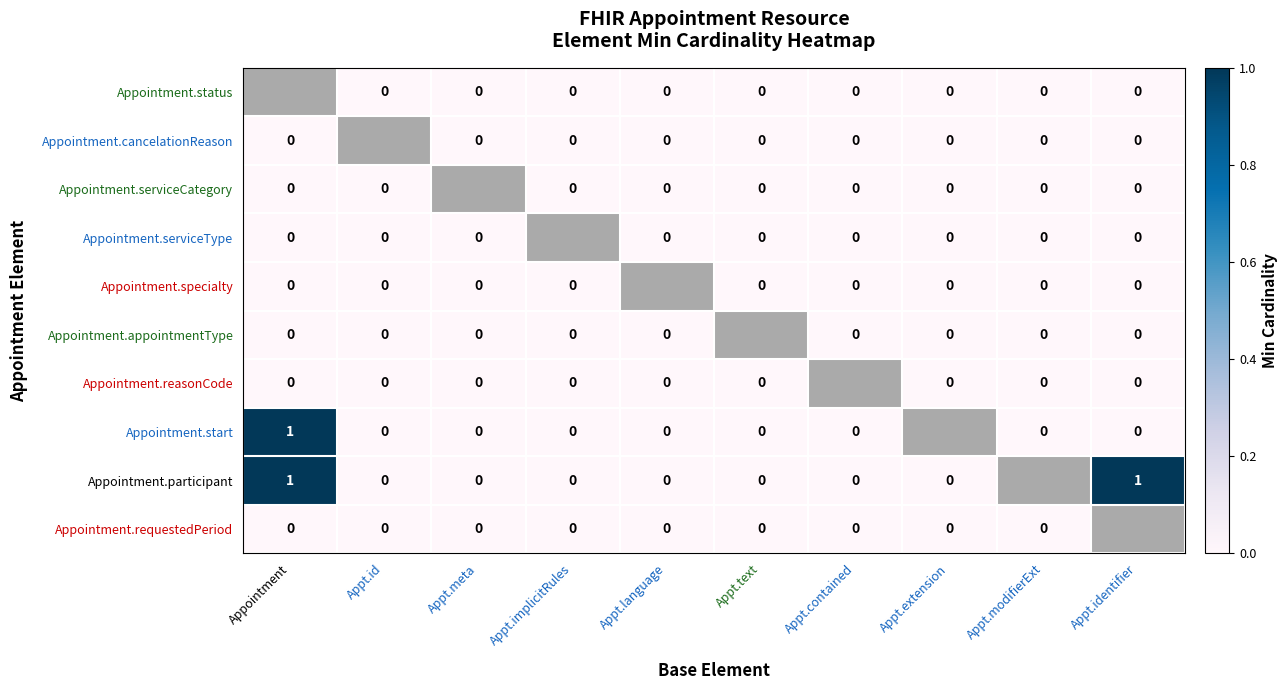

The Appointment.status series shows -1 at Appt.id. True or false?

False